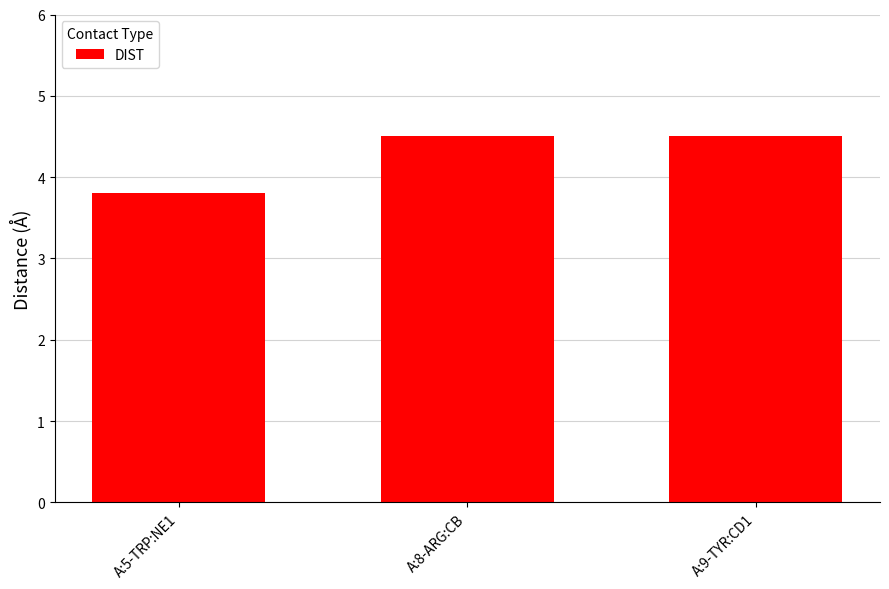

The value at A:8-ARG:CB is 4.5. True or false?

True